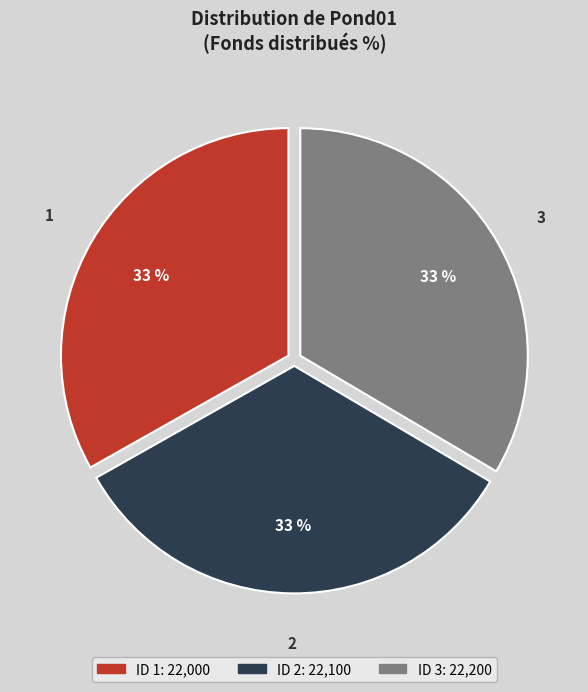

To the nearest percent, what is the average slice percentage?

33%